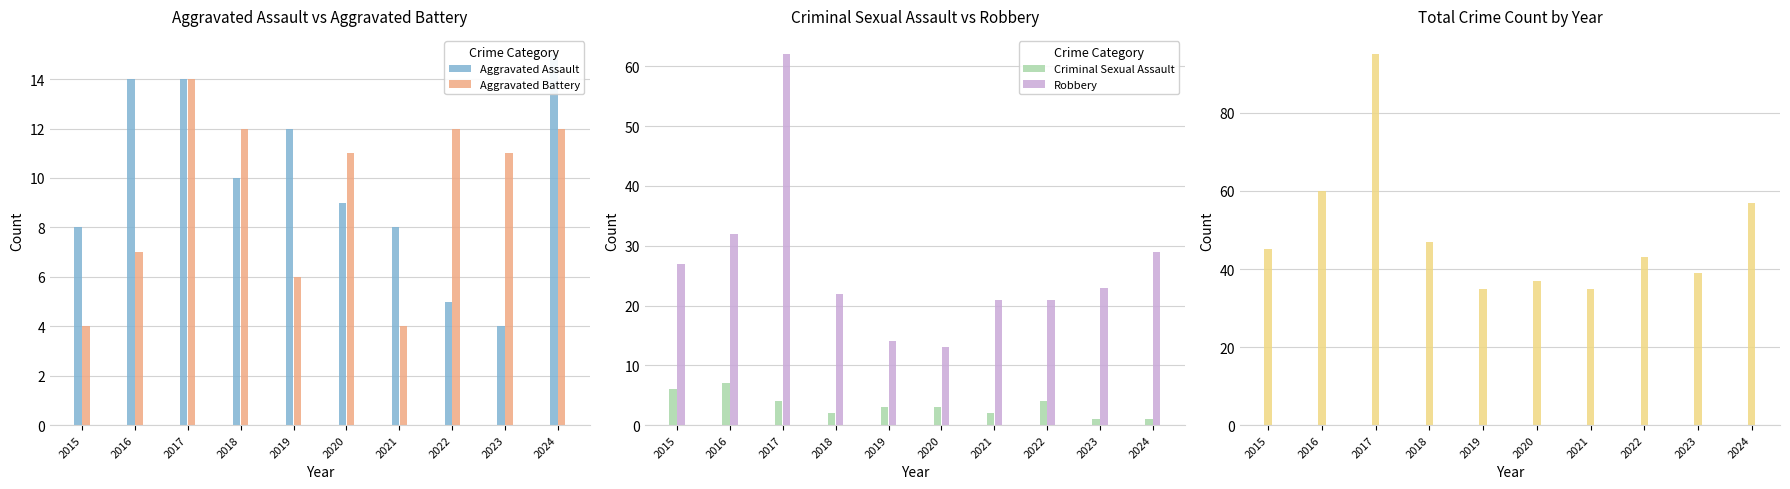

Reading left to right, transcribe all the data shown in this chart.

Aggravated Assault: 8	14	14	10	12	9	8	5	4	15
Aggravated Battery: 4	7	14	12	6	11	4	12	11	12
Criminal Sexual Assault: 6	7	4	2	3	3	2	4	1	1
Robbery: 27	32	62	22	14	13	21	21	23	29
Total: 45	60	95	47	35	37	35	43	39	57